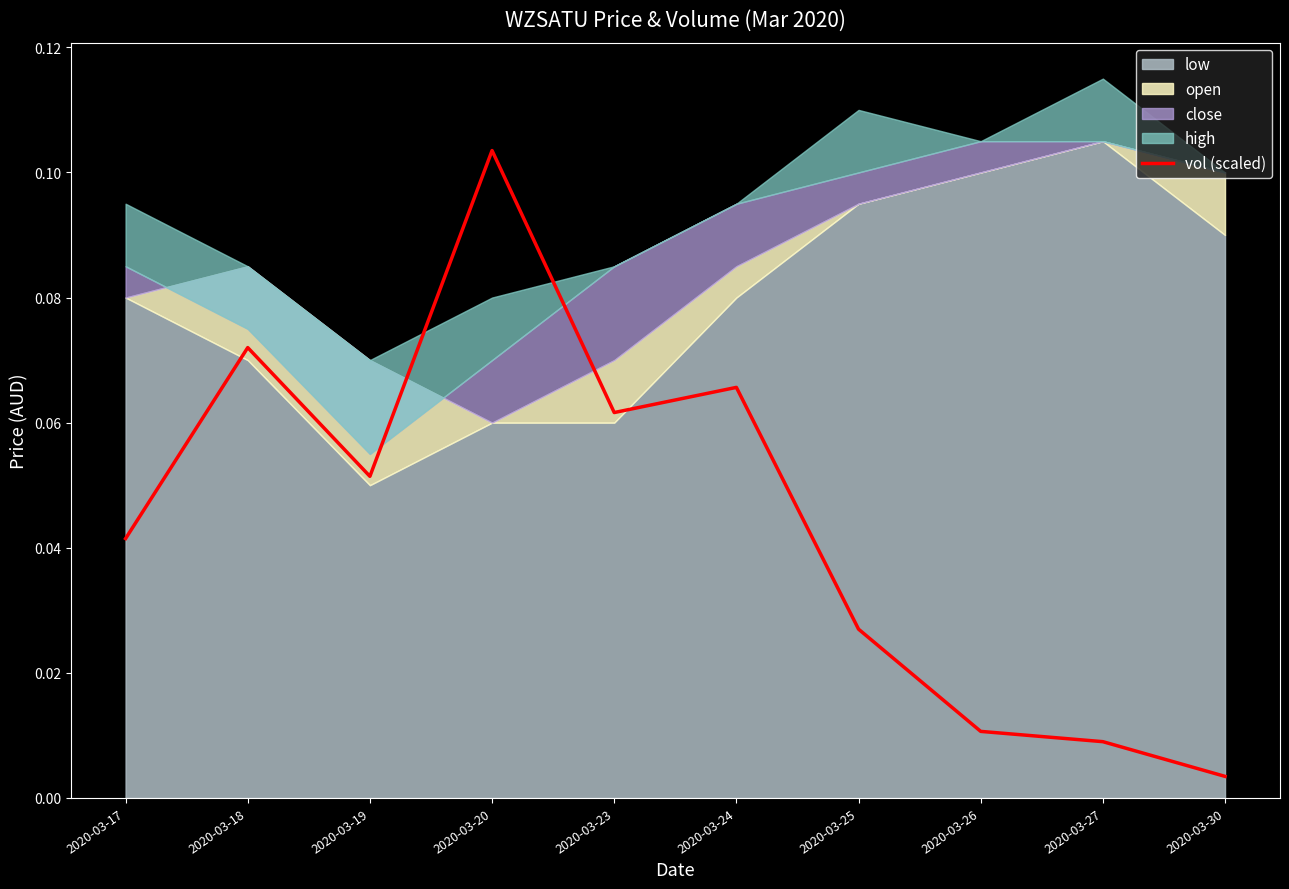

True or false: the data shows 0.1 at 2020-03-23.

True